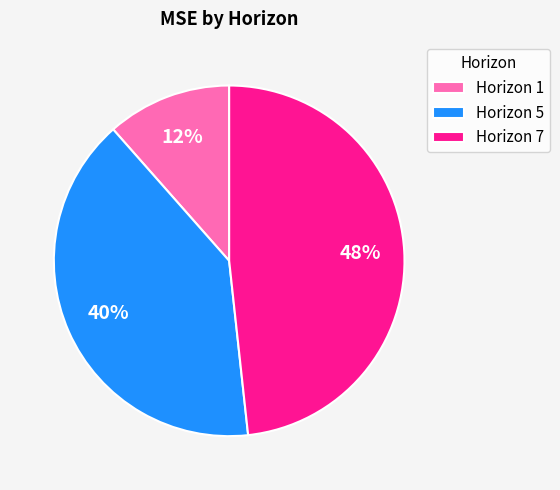

Is there any slice that represents more than half of the pie?

No